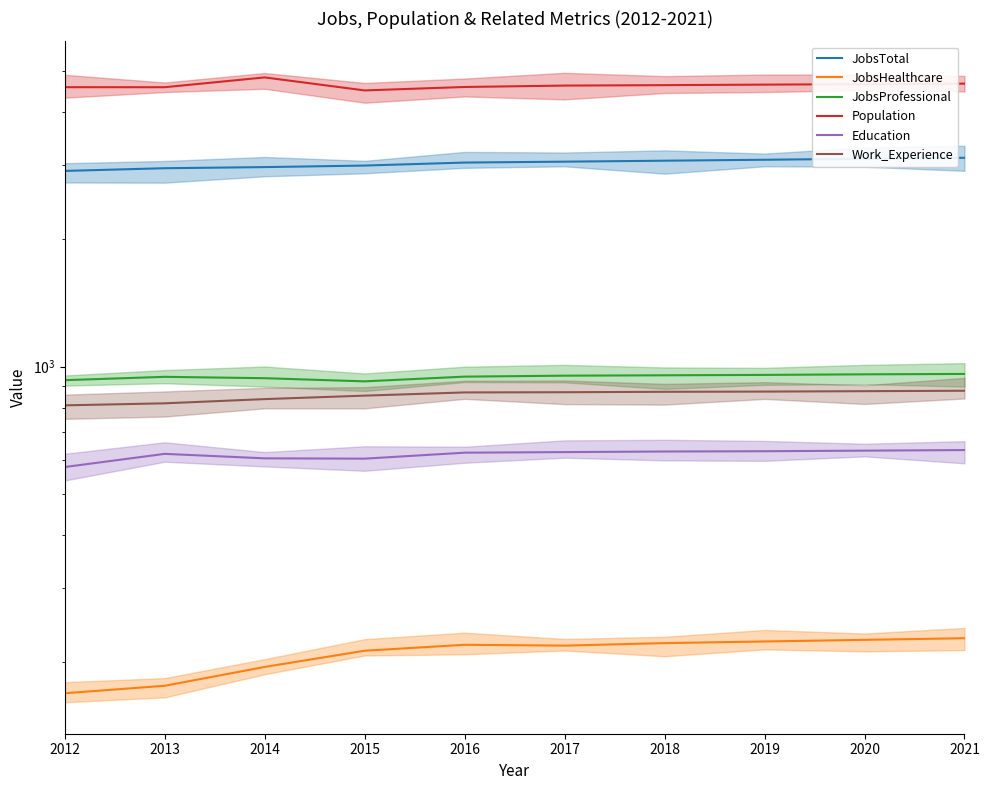

What is the maximum value for Work_Experience?

877